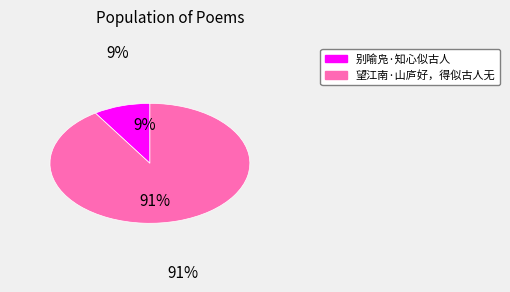

Which category accounts for the majority?

望江南·山庐好，得似古人无